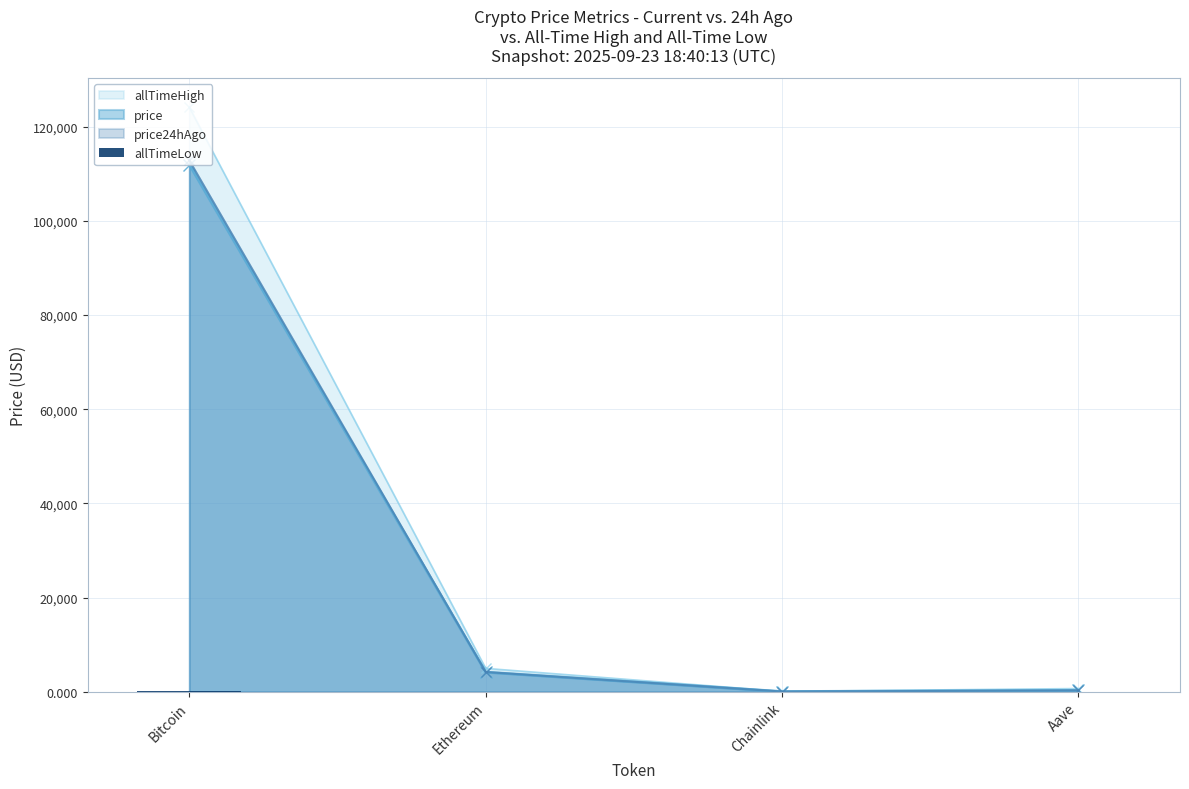

Is the value of price24hAgo at Ethereum greater than the value of allTimeHigh at Aave?

Yes